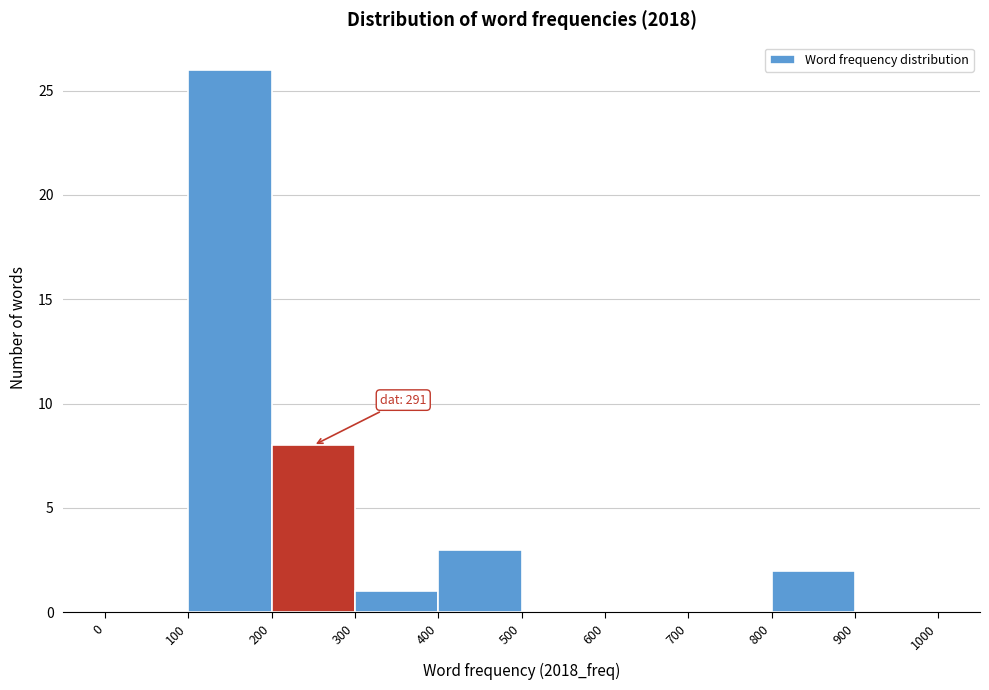

Which range on the x-axis has the tallest bar?

100 to 200